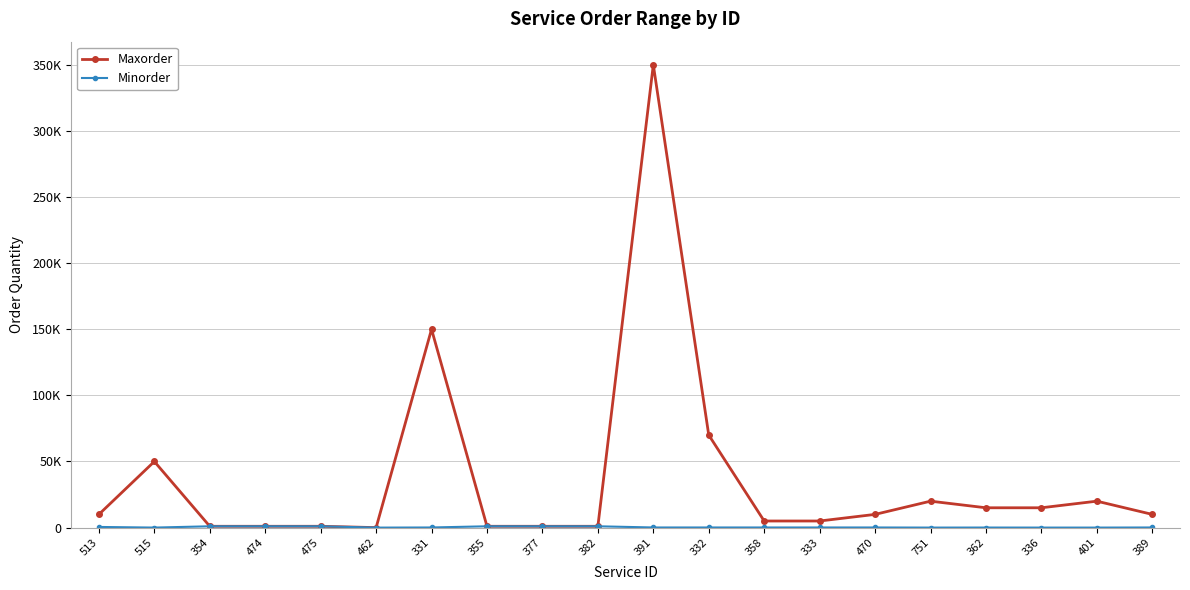

Reading left to right, what are all the values shown in this chart?

Maxorder: 10000	50000	1000	1000	1000	1	150000	1000	1000	1000	350000	70000	5000	5000	10000	20000	15000	15000	20000	10000
Minorder: 500	20	1000	1000	1000	1	100	1000	1000	1000	100	100	100	100	100	20	50	20	20	100